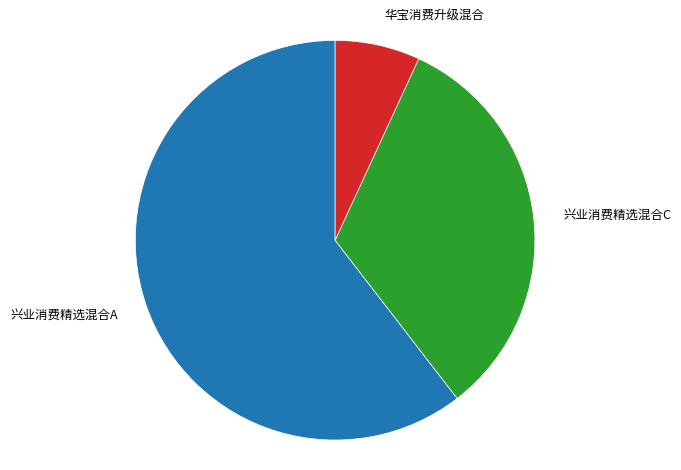

How many slices are in this pie chart?

3